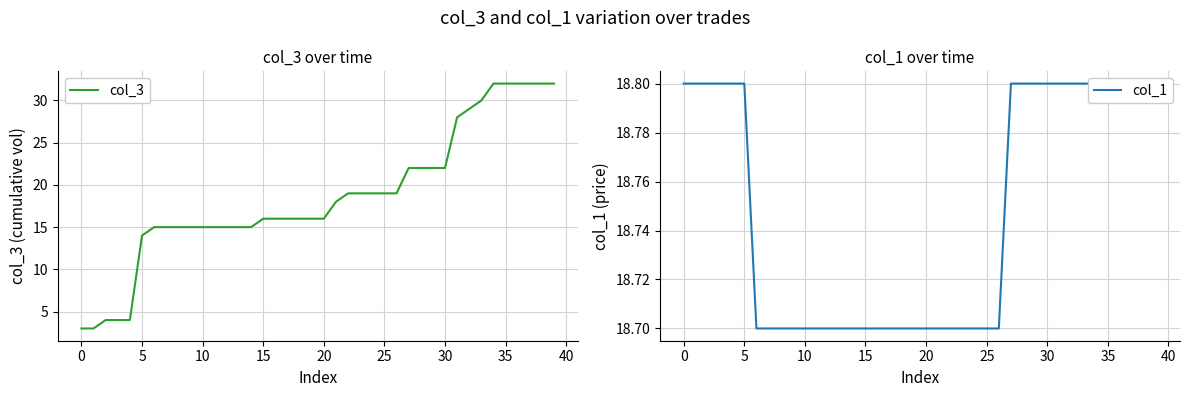

What is the label of the 12th point from the right?

28